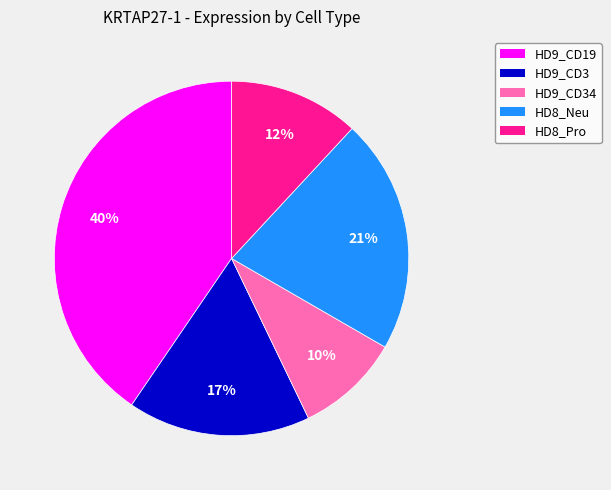

To the nearest percent, what is the average slice percentage?

20%